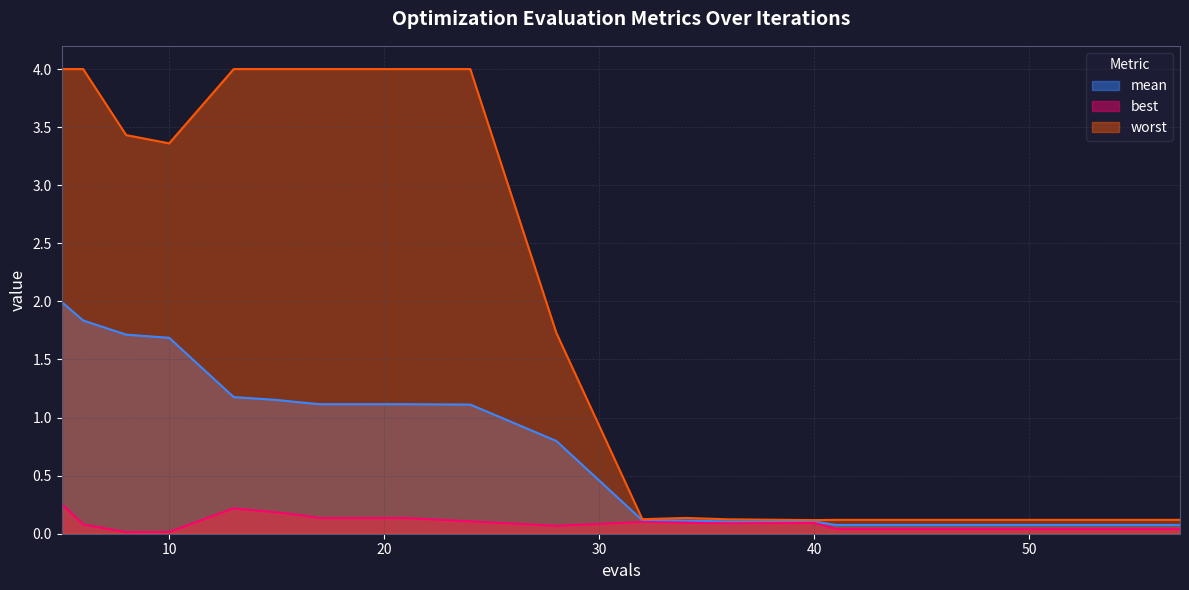

What is the sum of the mean values at 28 and 10?

2.5